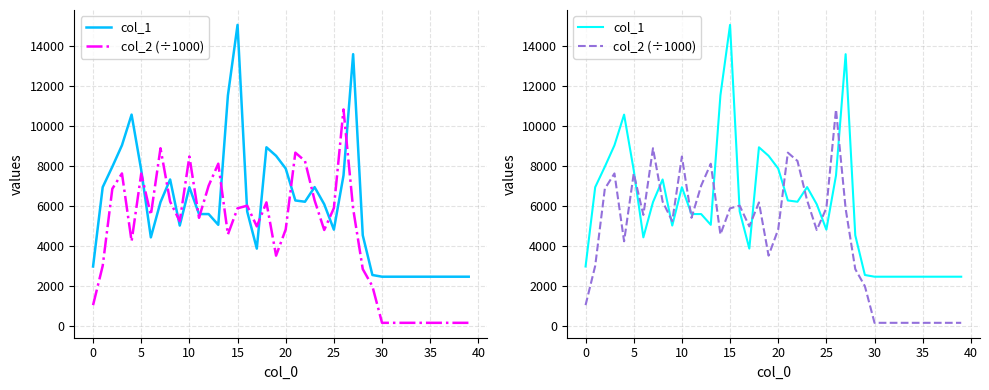

What is the value of the col_2 (÷1000) point at the 7th from the left?

5547.9